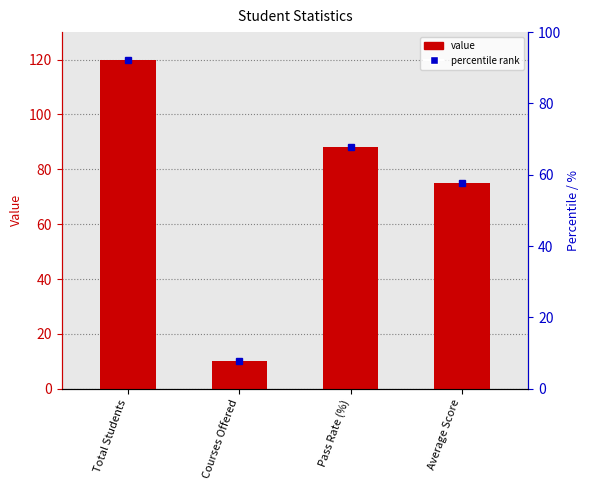

How many data points are less than 88?

2